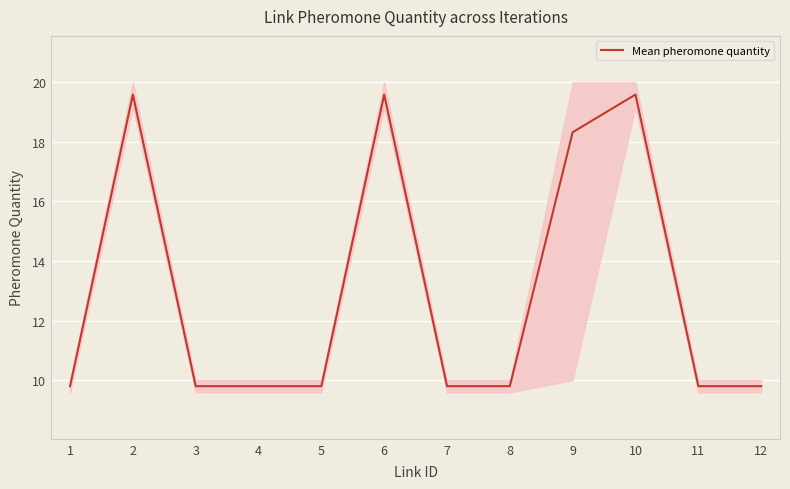

Which category has the lowest value across all series?

1